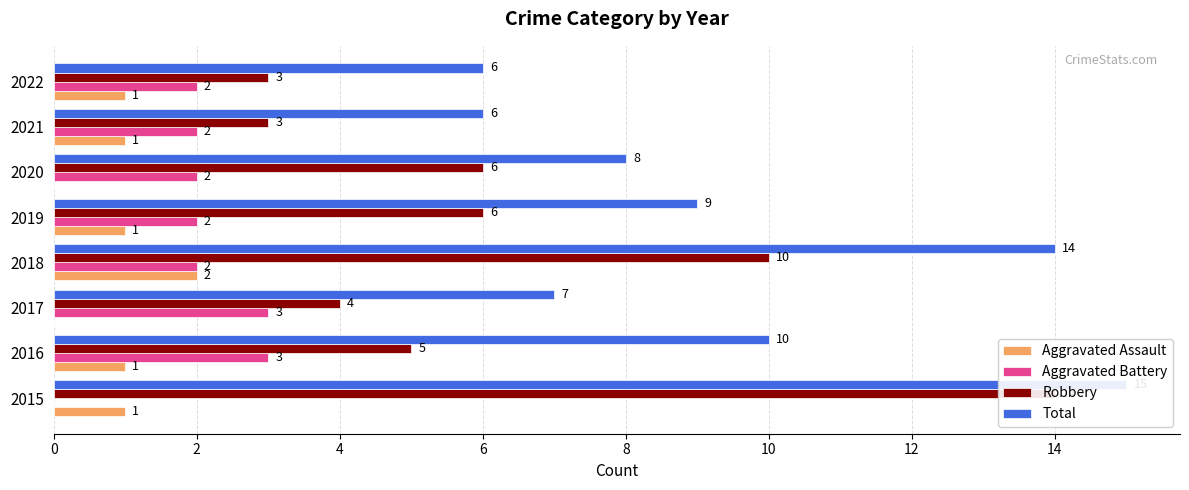

What is the value of the Aggravated Battery bar at the 5th from the left?

2